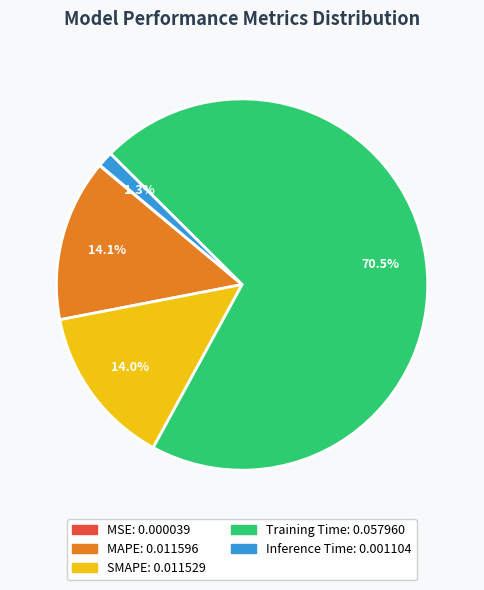

Which category has the biggest portion of the pie?

Training Time